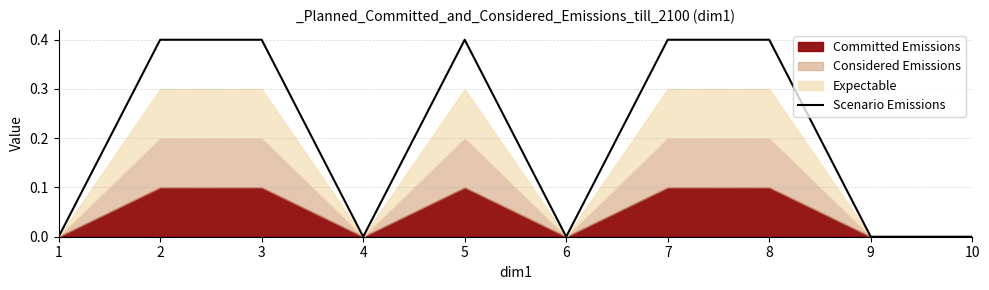

The value at 8 is 0.4. True or false?

True